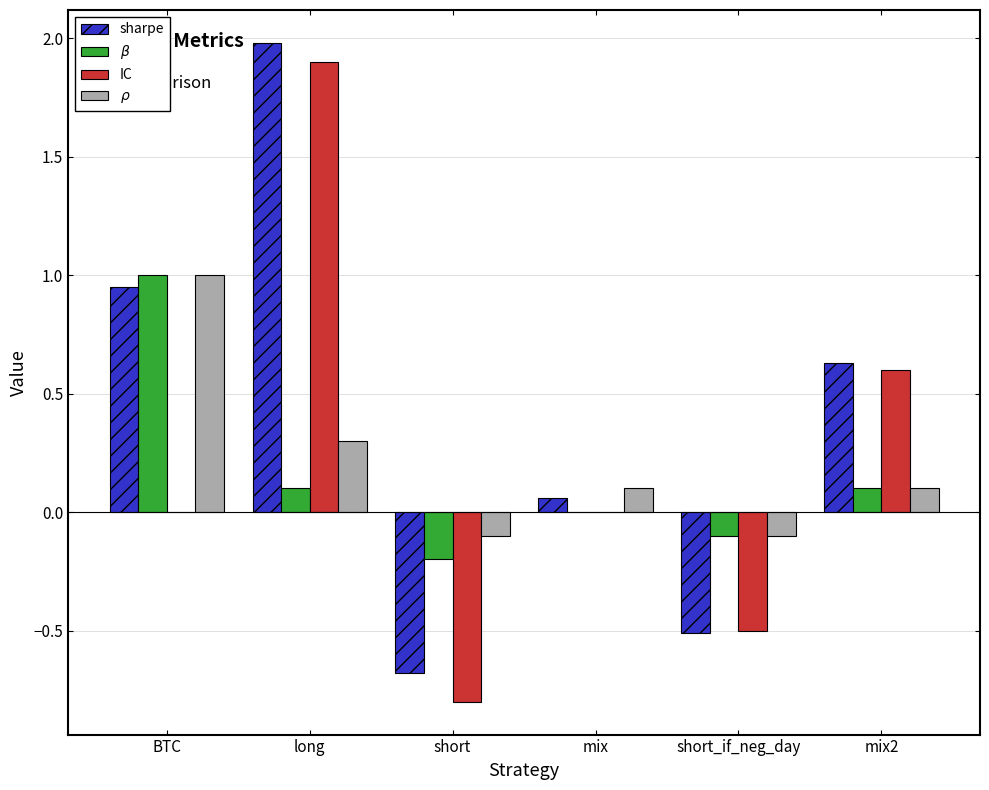

How many distinct data groups are displayed?

4